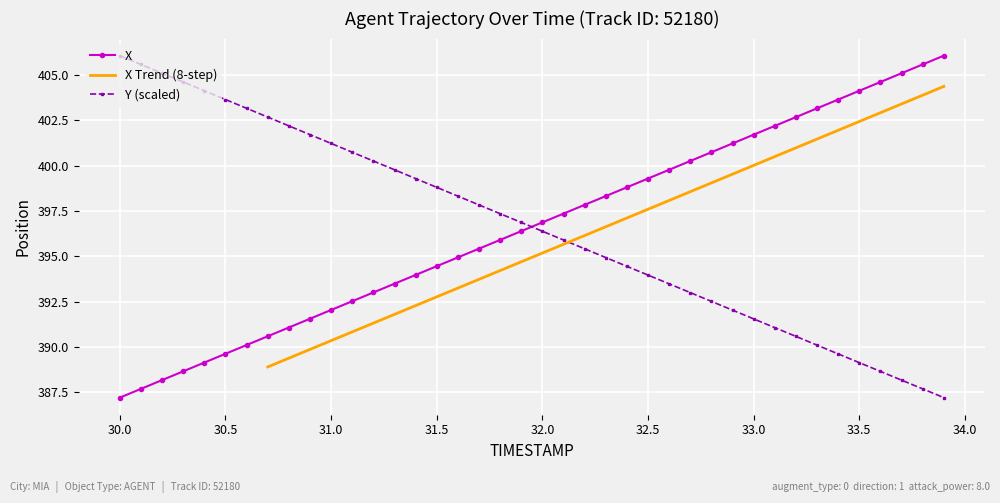

What is the minimum value for Y?

387.2